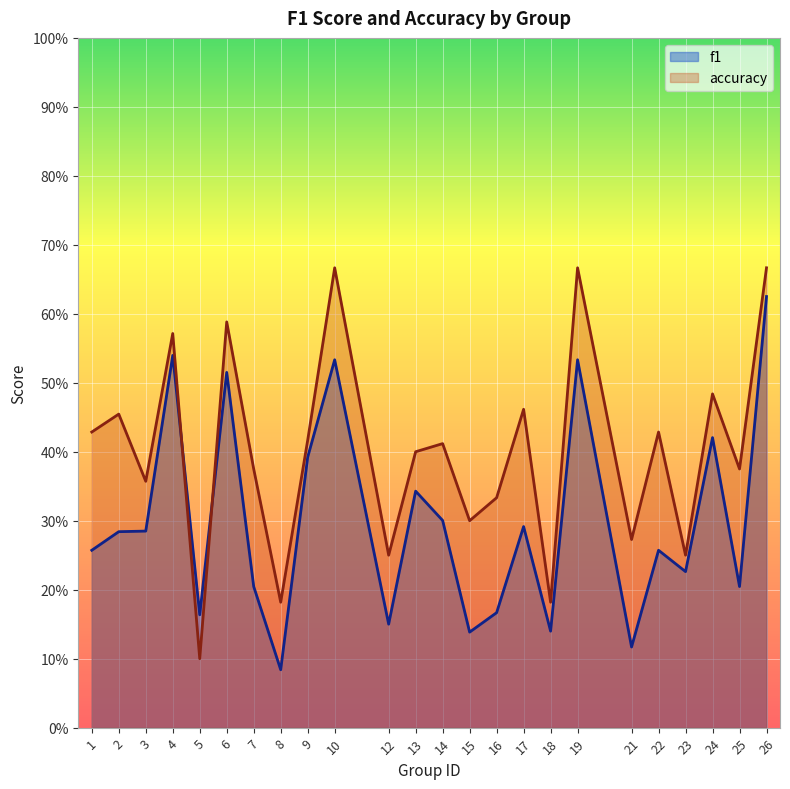

At which category is the sum across all series the highest?

26